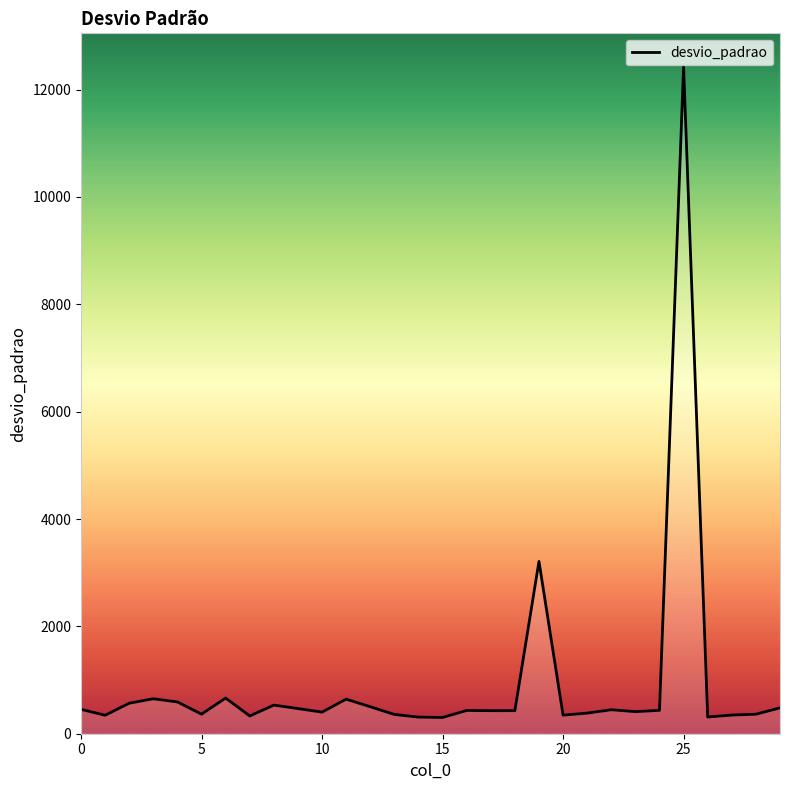

What is the smallest value displayed?

302.7